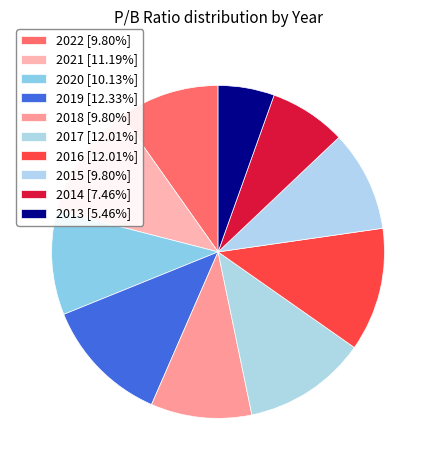

Is it true that 2022 is 1% of the pie?

False